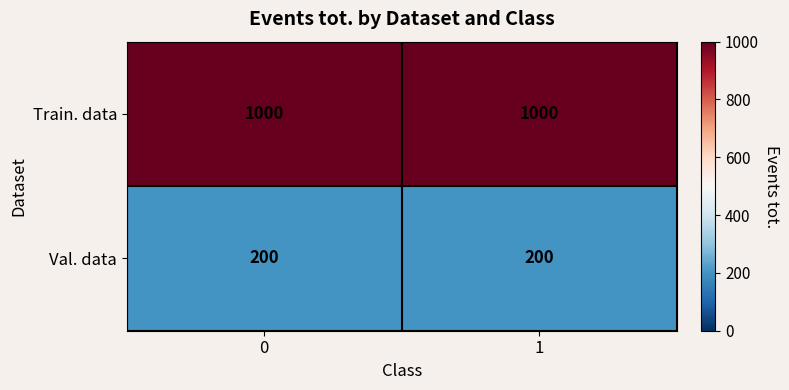

At how many categories does at least one series exceed 241?

2